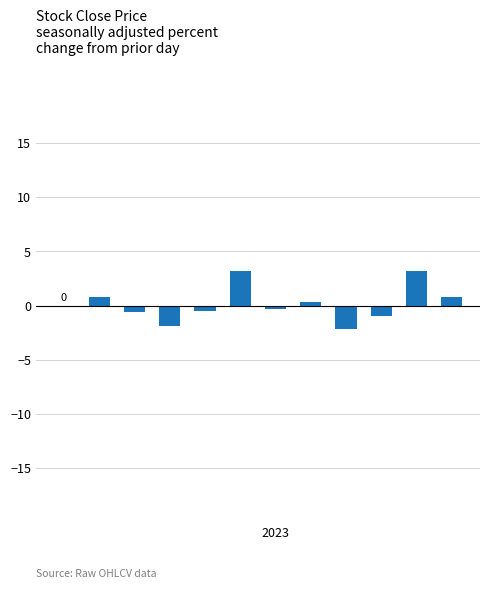

What is the sum of all values?

1.7